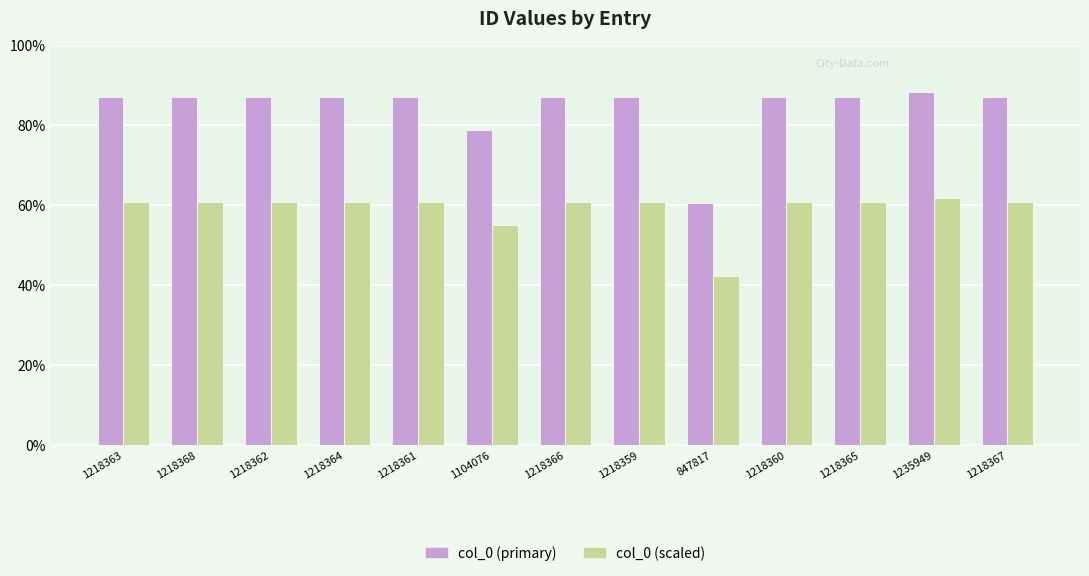

Which has a higher value, 1218359 or 1218366?

1218366